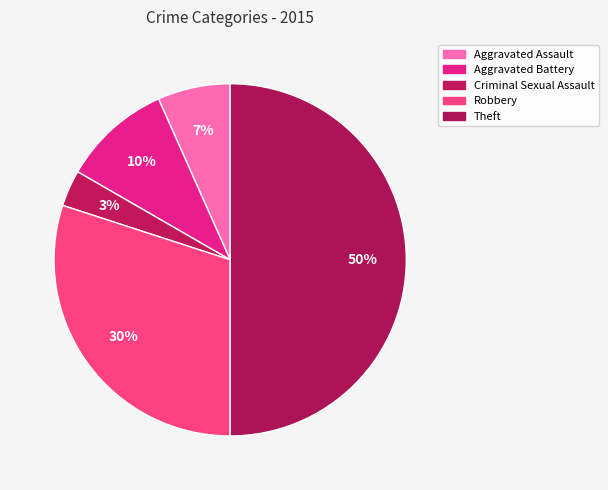

What percentage is the Criminal Sexual Assault slice, to the nearest percent?

3%